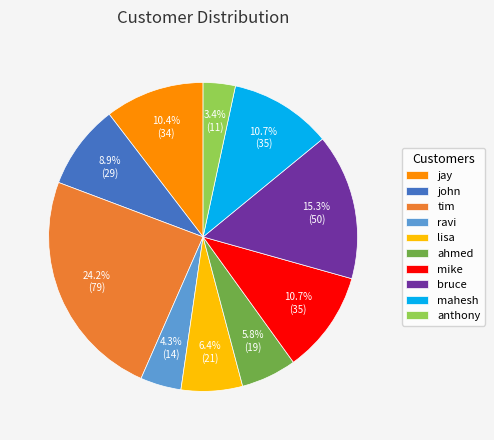

Does any single category account for the majority?

No